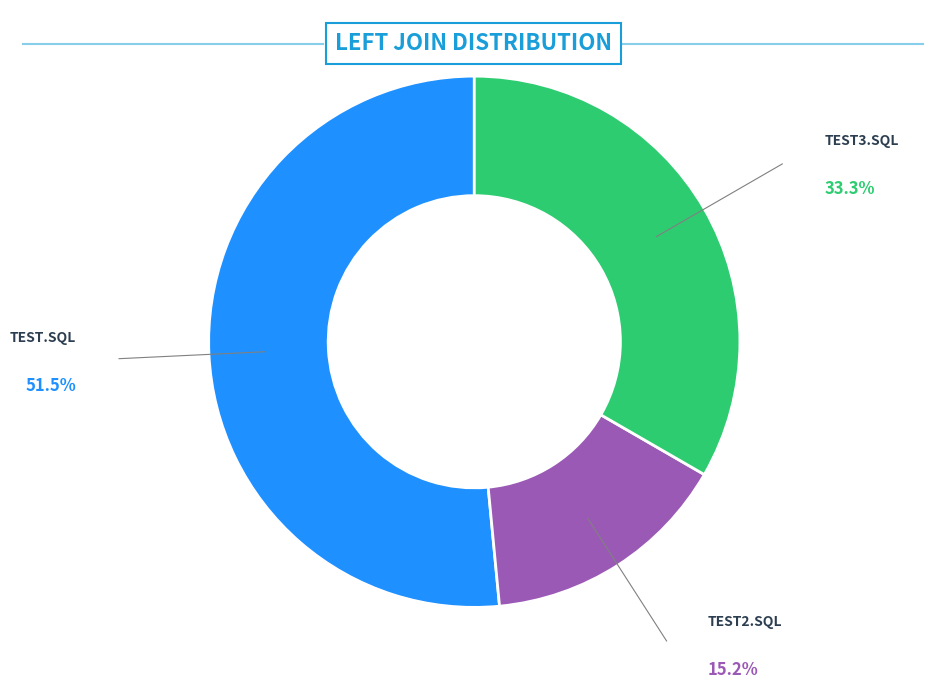

Is there a majority slice in this chart?

Yes